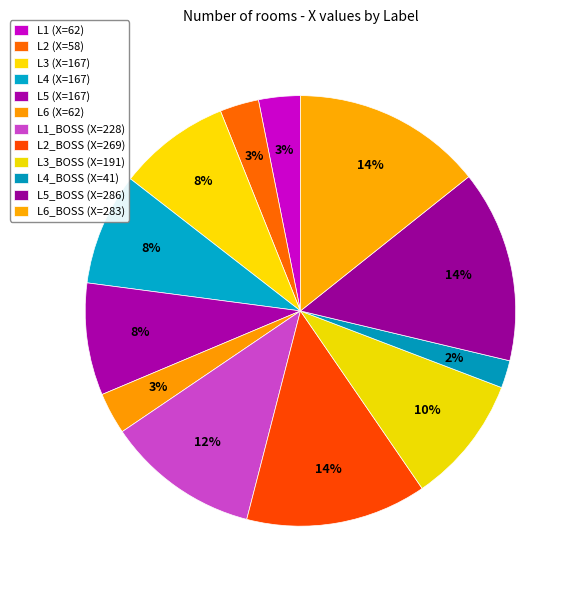

How many slices are in this pie chart?

12